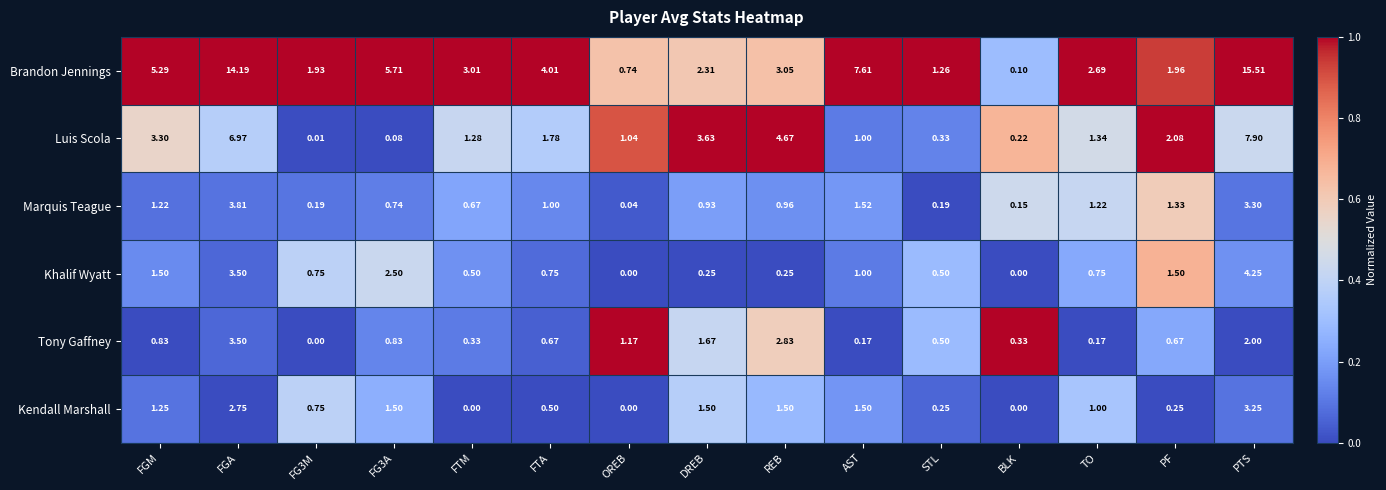

How many categories are shown in the chart?

15